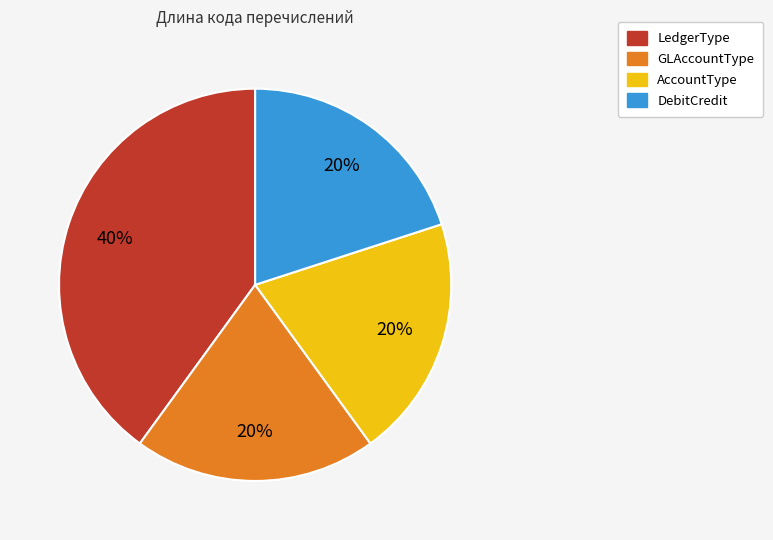

Do LedgerType and GLAccountType together represent more than half of the pie?

Yes